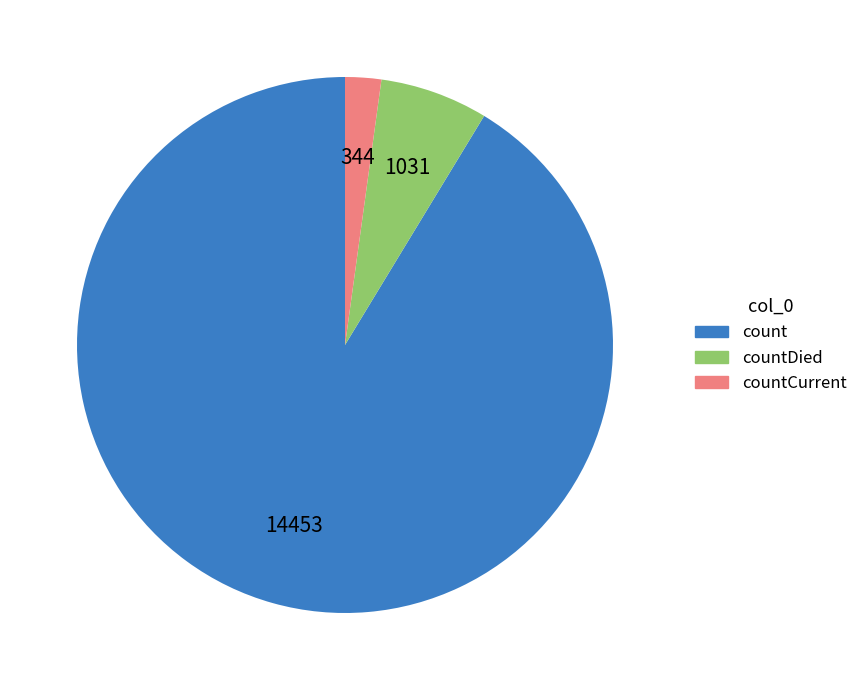

Does any single category account for the majority?

Yes